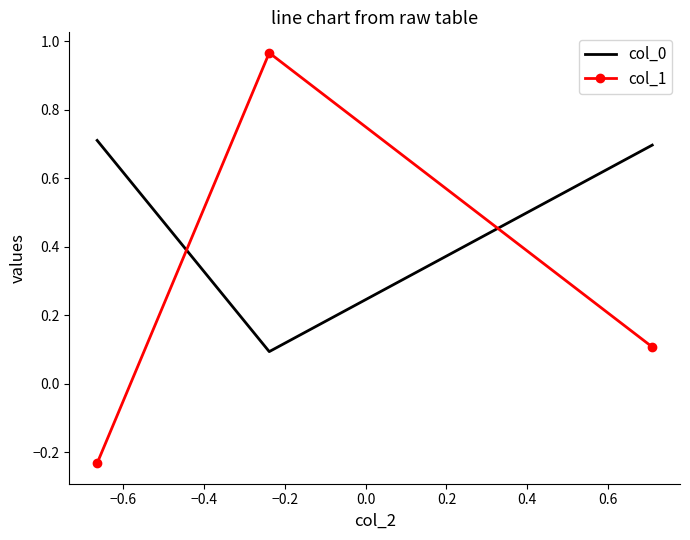

Which series has the largest range (max minus min)?

col_1